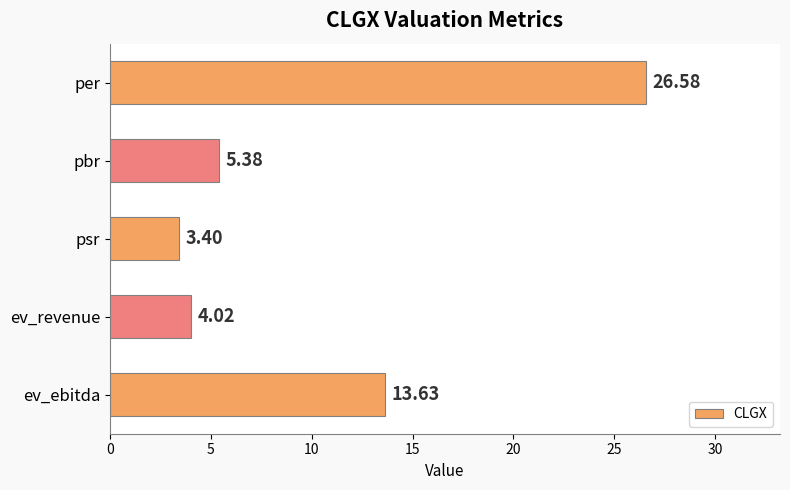

Rank the categories by value from highest to lowest.

per, ev_ebitda, pbr, ev_revenue, psr